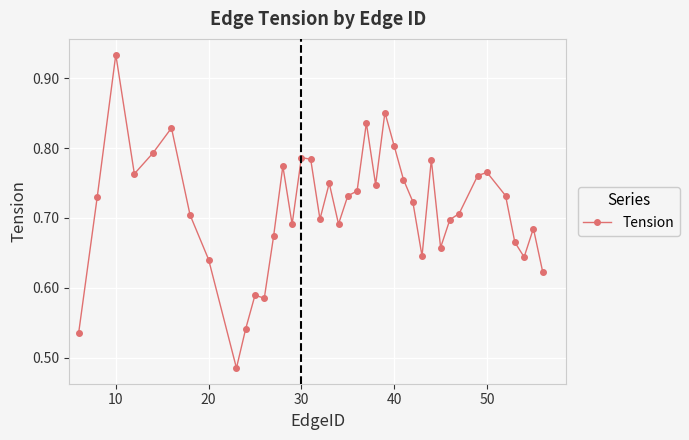

True or false: there are more than 2 points higher than both neighbors.

True